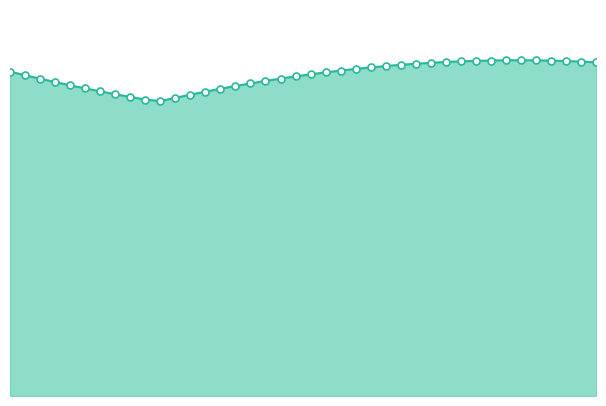

Does the chart have visible grid lines?

No